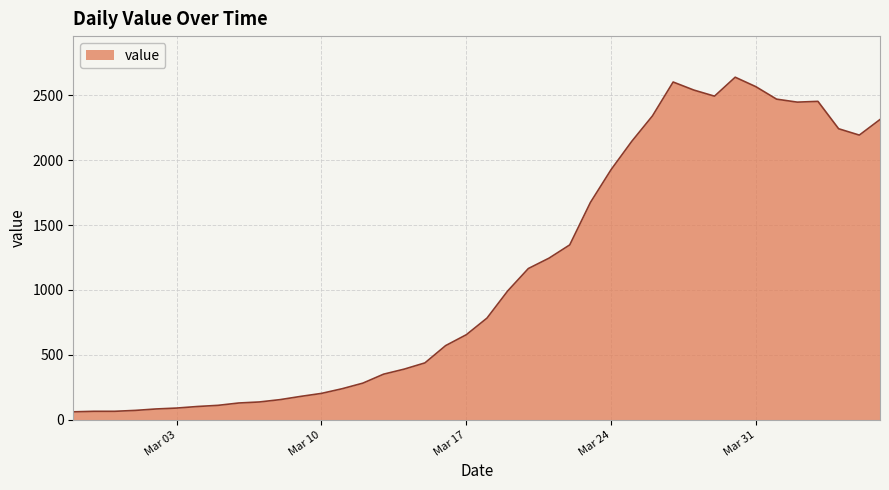

What is the difference between the maximum and minimum values?

2578